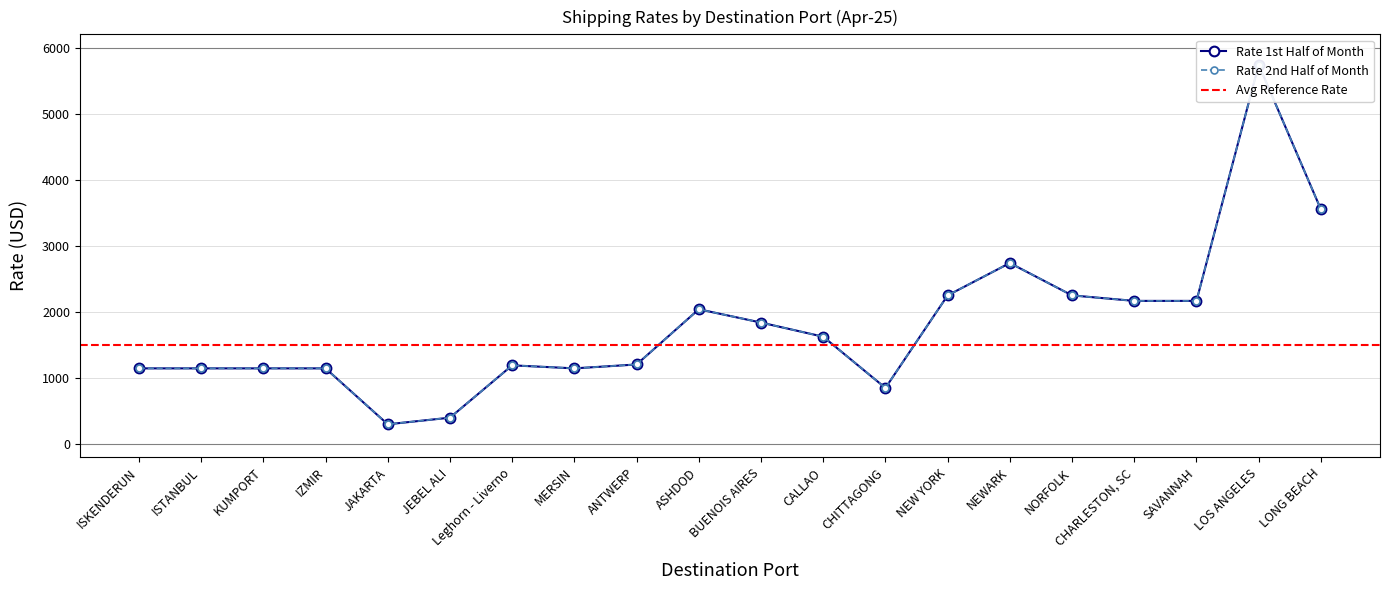

Which series has the largest total across all categories?

Rate 1st Half of Month